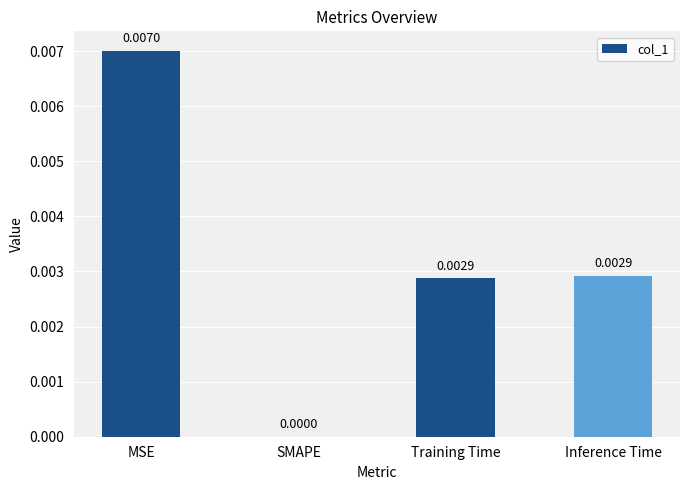

How many data points does each series have?

4